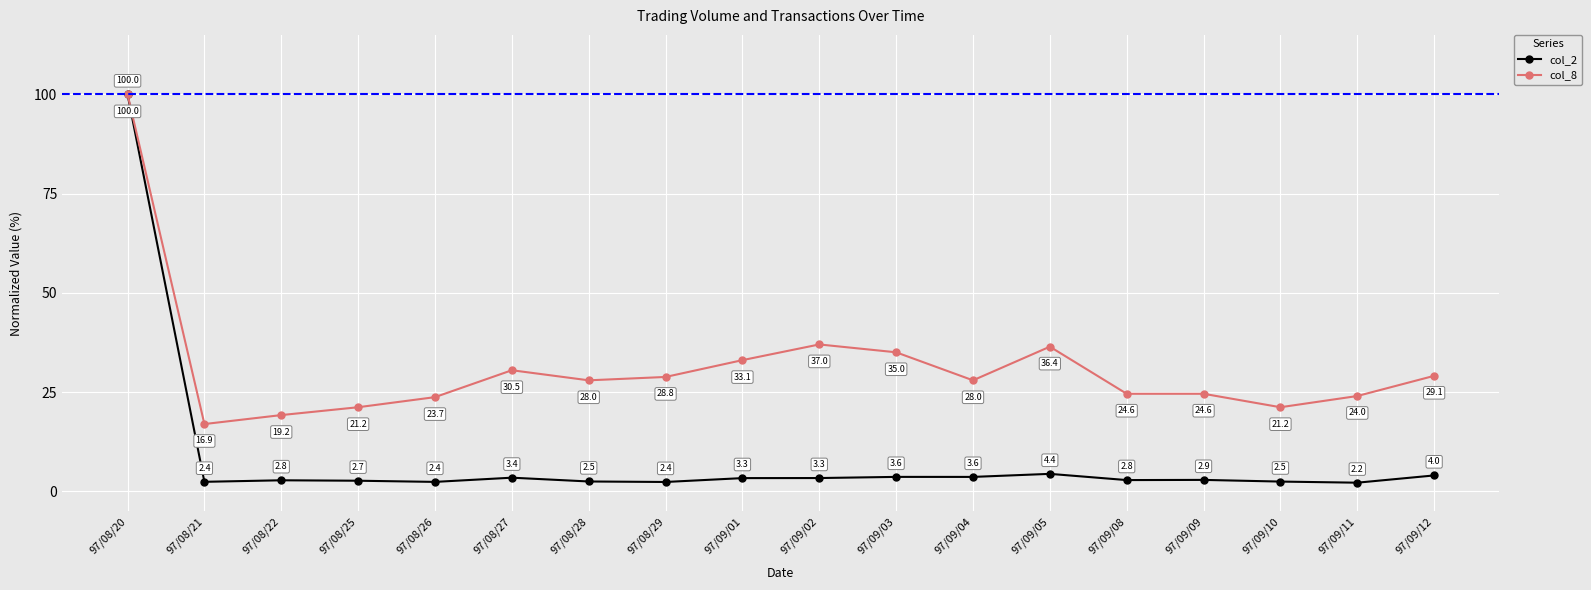

What is the spread (max minus min) of values at 97/09/12?

25.1